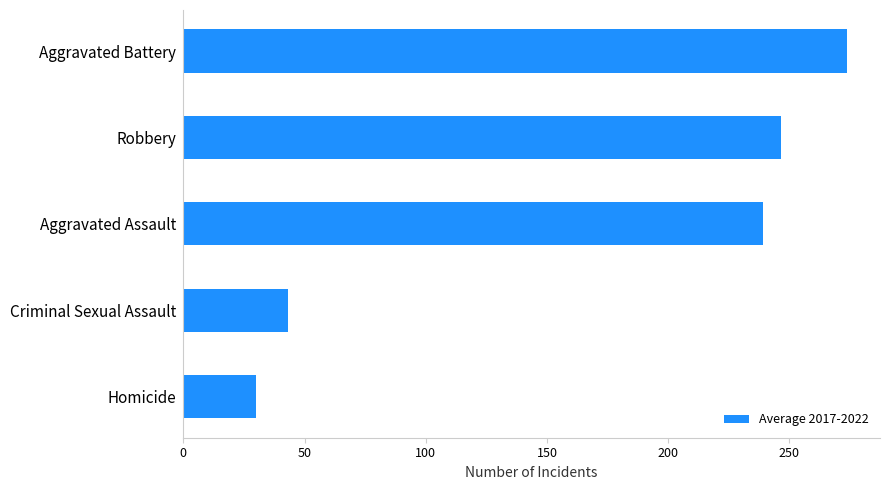

What is the maximum value shown in the chart?

273.7